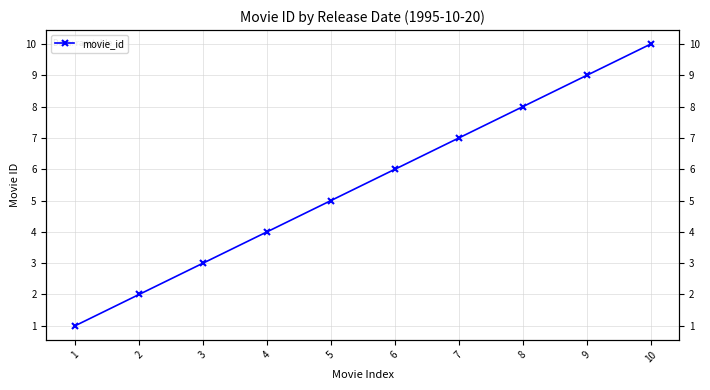

Reading left to right, extract all data points from this chart.

1	2	3	4	5	6	7	8	9	10